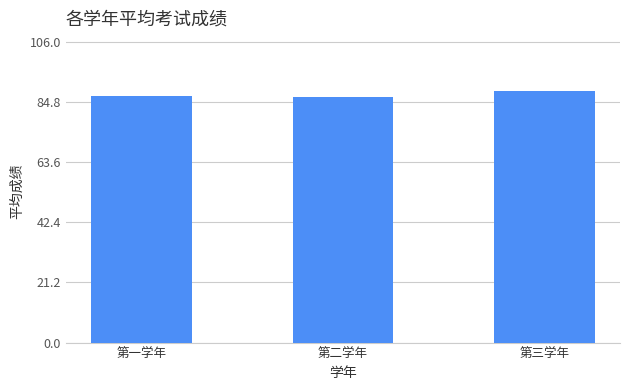

Does the chart contain stacked bars?

No